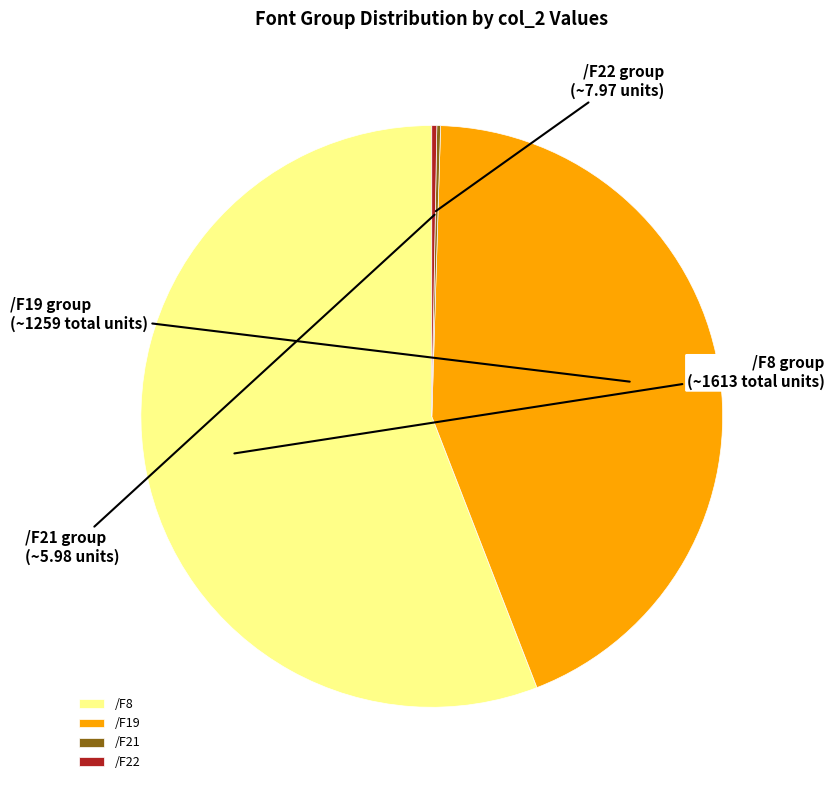

Is the sum of /F8 and /F19 greater than half?

Yes